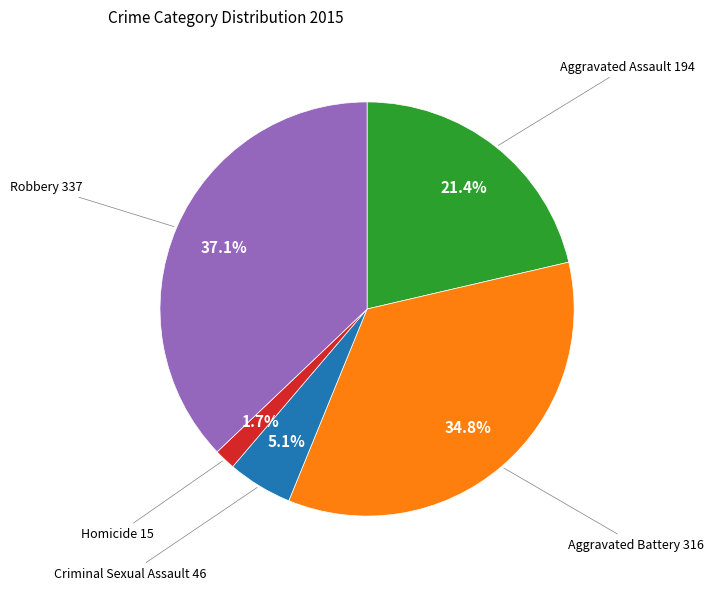

Is there a majority slice in this chart?

No